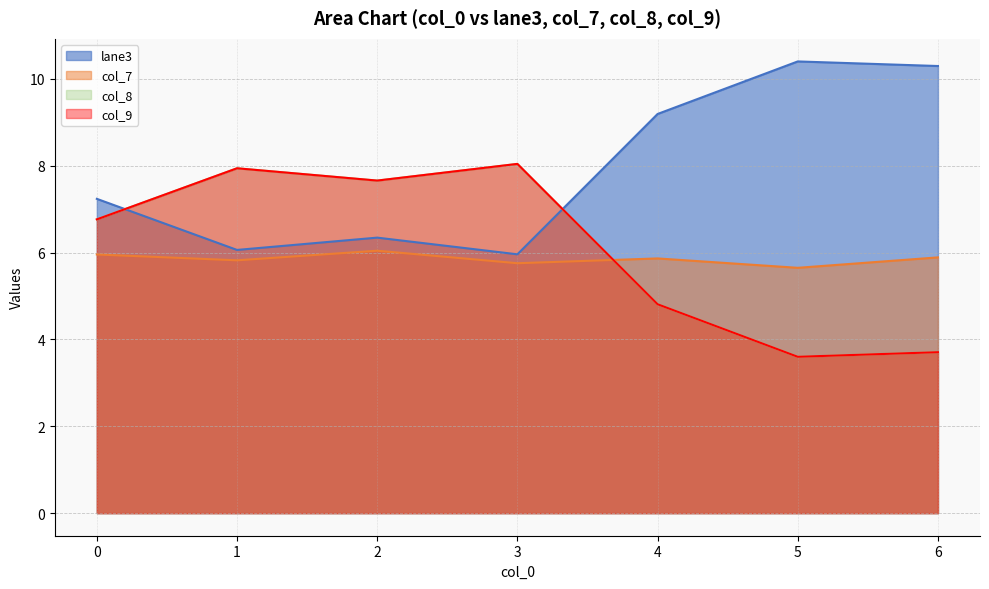

Where do col_7 and col_8 first cross each other?

3 and 4